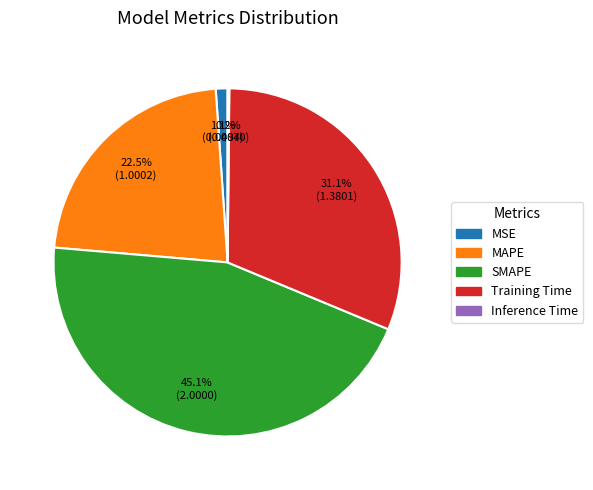

To the nearest percent, what is the difference between the MSE and SMAPE slice percentages?

44%